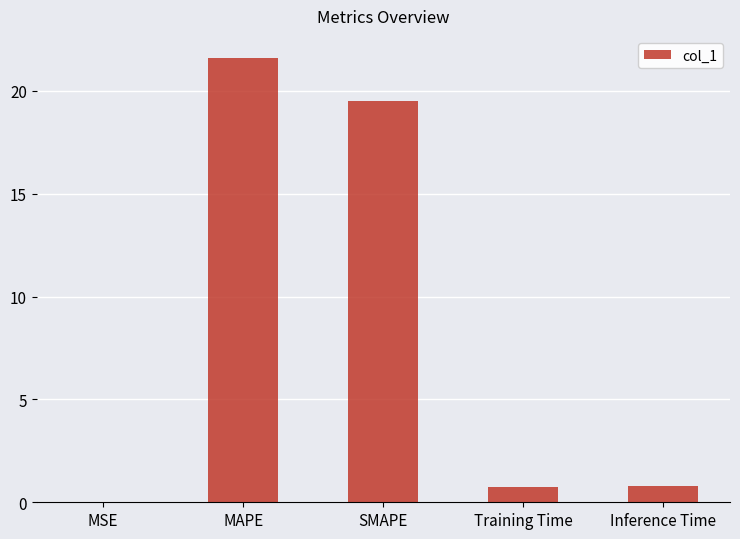

Is it true that the value at Training Time is 0.7?

True